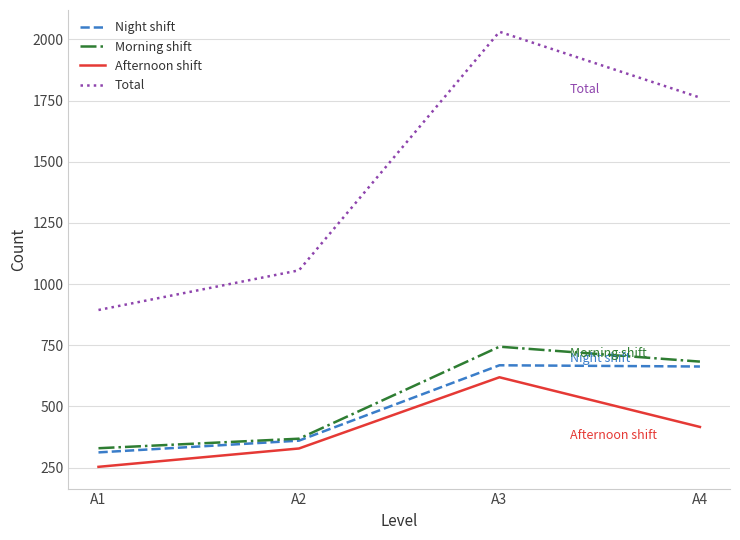

Which series changed the most between A3 and A4?

Total